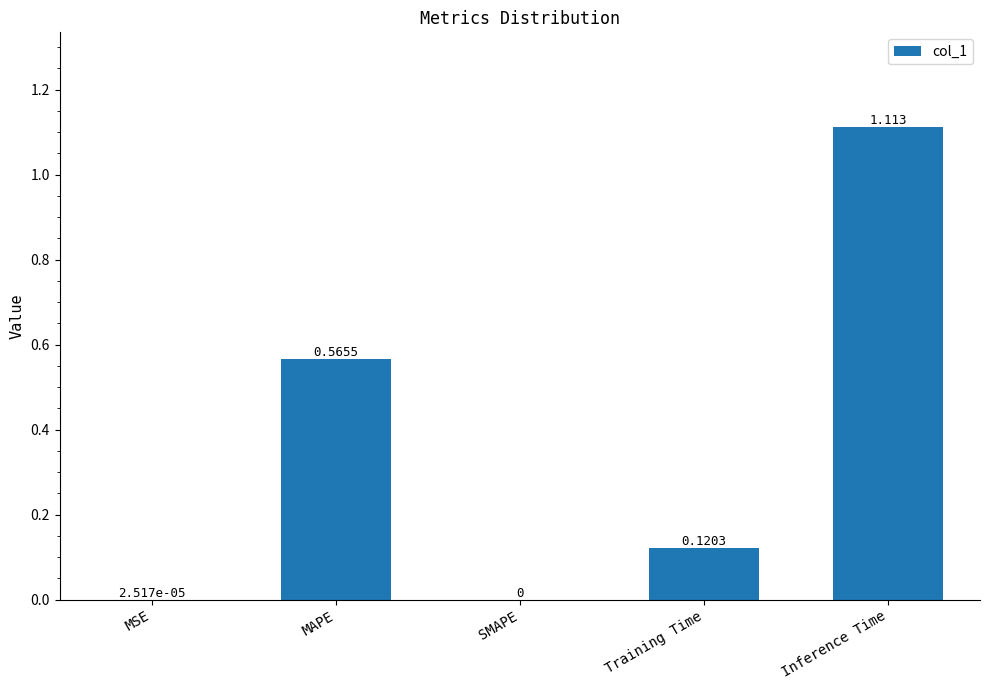

Between Training Time and SMAPE, which is larger?

Training Time